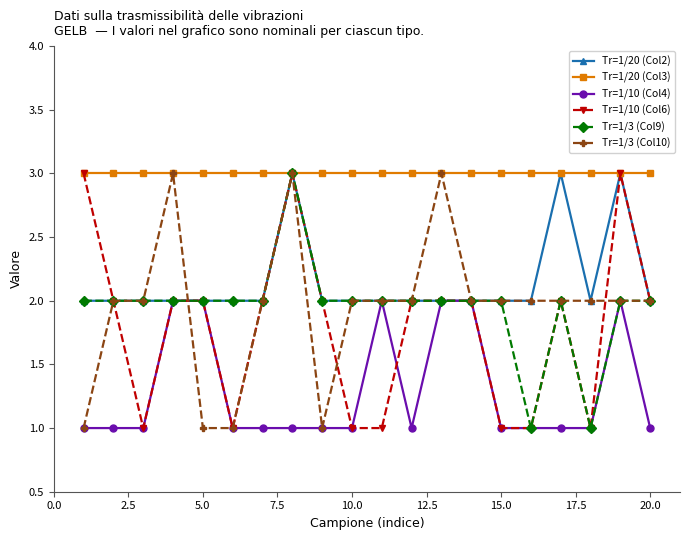

How many Tr=1/3 (Col10) values are between 2 and 3?

16